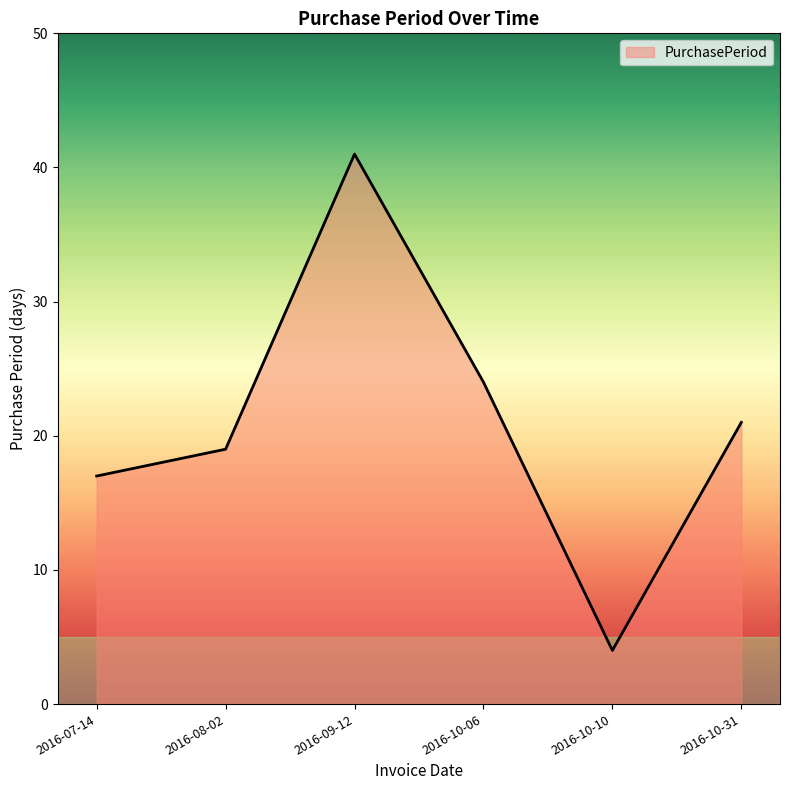

What is the sum of the values at 2016-10-10 and 2016-07-14?

21